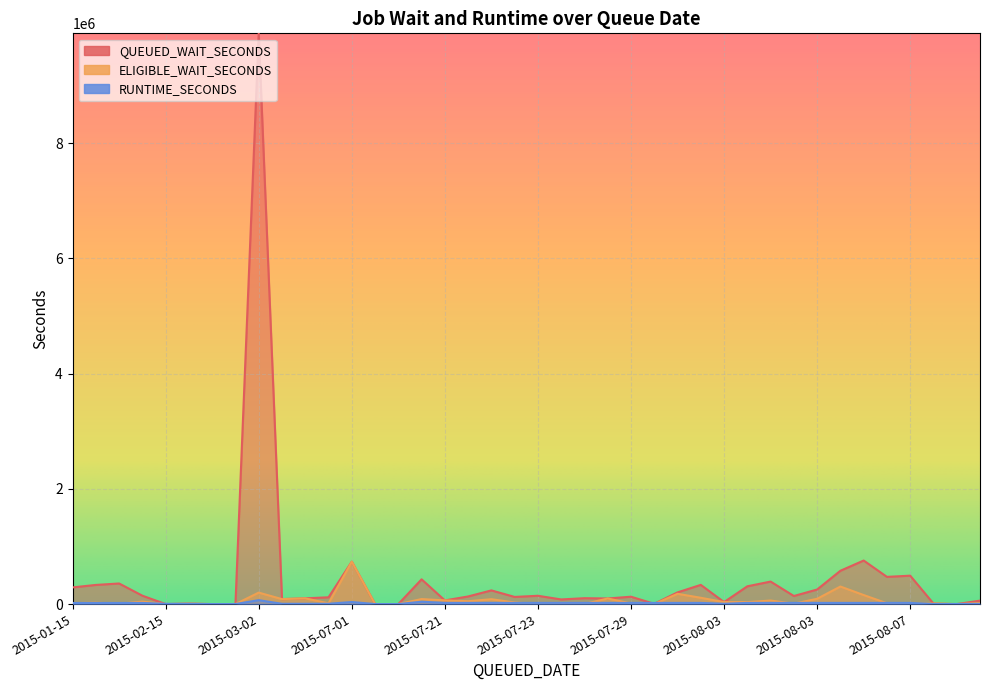

Is the value of QUEUED_WAIT_SECONDS at 2015-04-03 greater than the value of ELIGIBLE_WAIT_SECONDS at 2015-01-15?

No